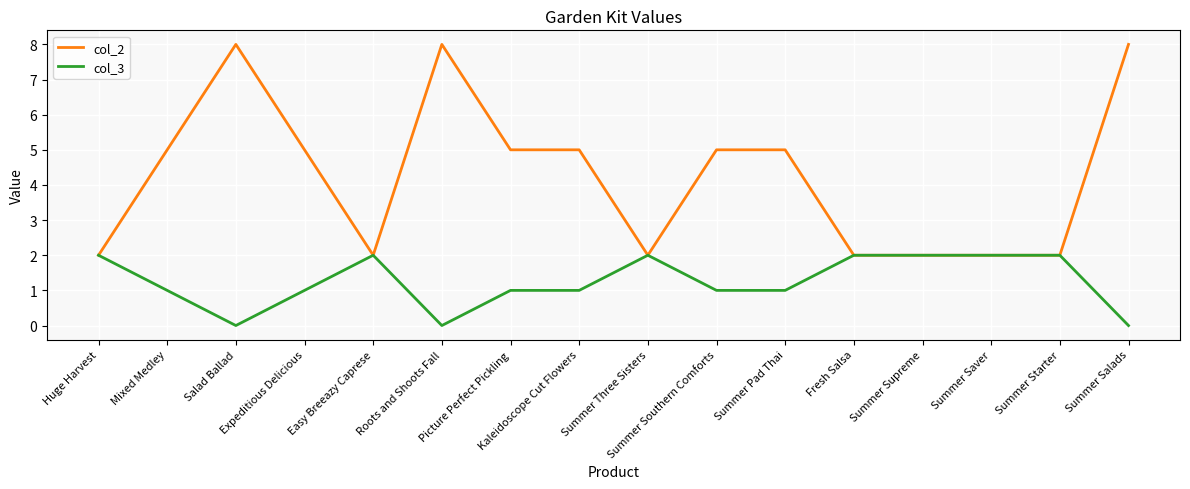

Reading right to left, transcribe all the data shown in this chart.

col_2: 8	2	2	2	2	5	5	2	5	5	8	2	5	8	5	2
col_3: 0	2	2	2	2	1	1	2	1	1	0	2	1	0	1	2